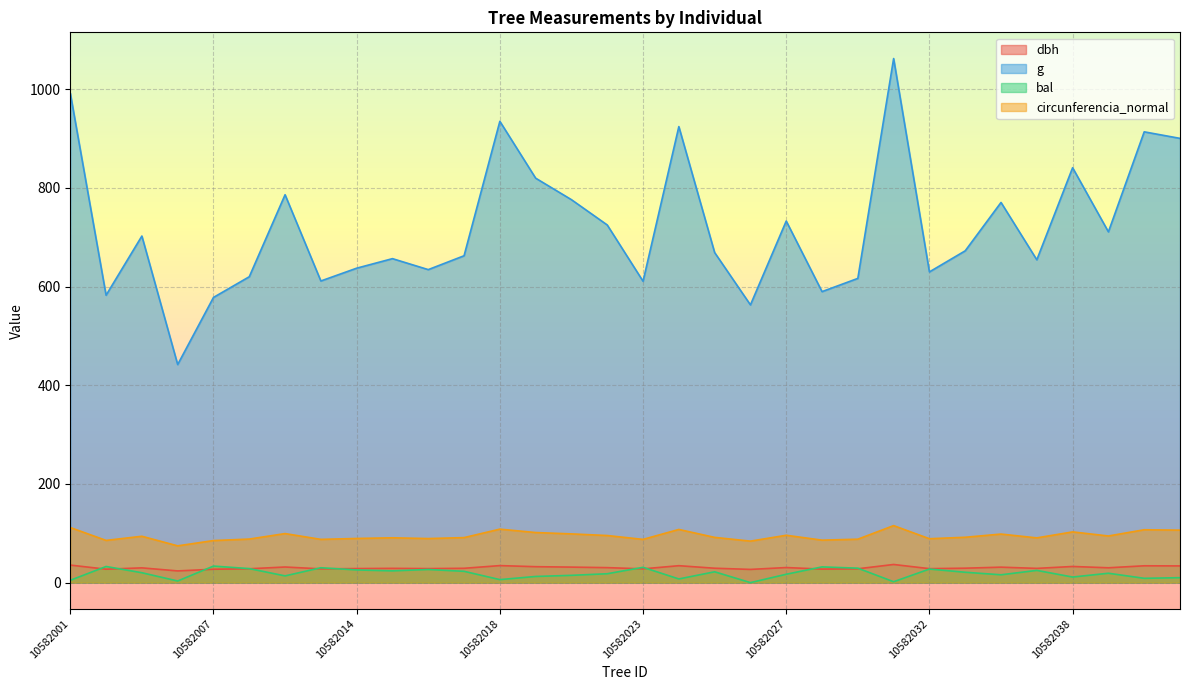

What is the sum of all g values?

23018.8